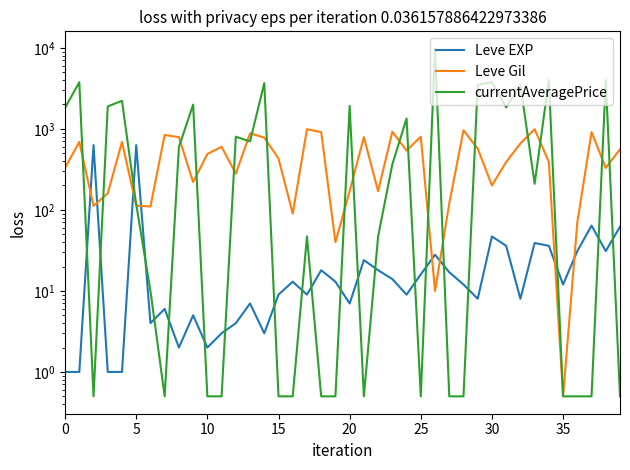

Rank the series by their average value, from lowest to highest.

Leve EXP, Leve Gil, currentAveragePrice